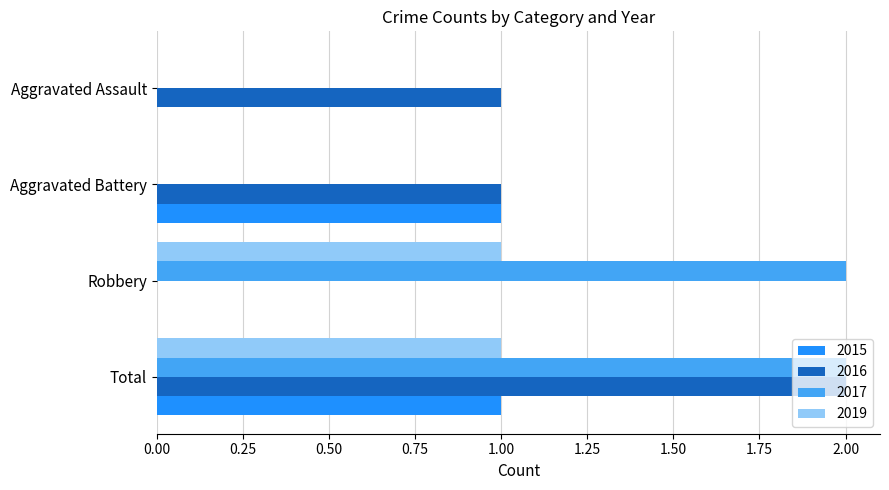

True or false: 2016 has a value of 0 at Robbery.

True